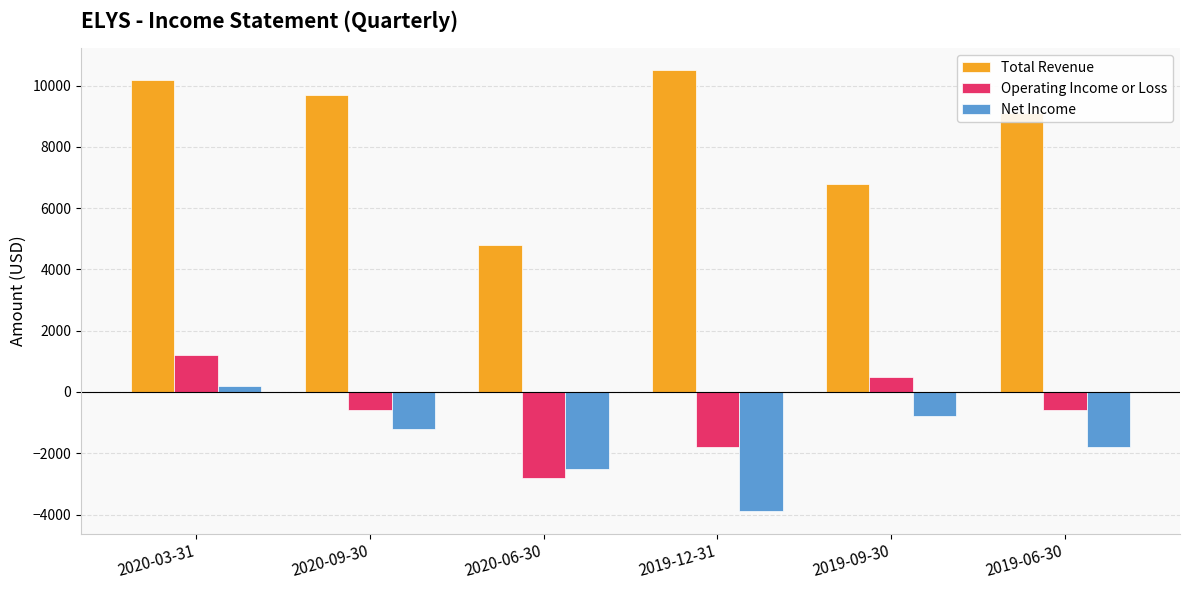

How many categories are shown in the chart?

6